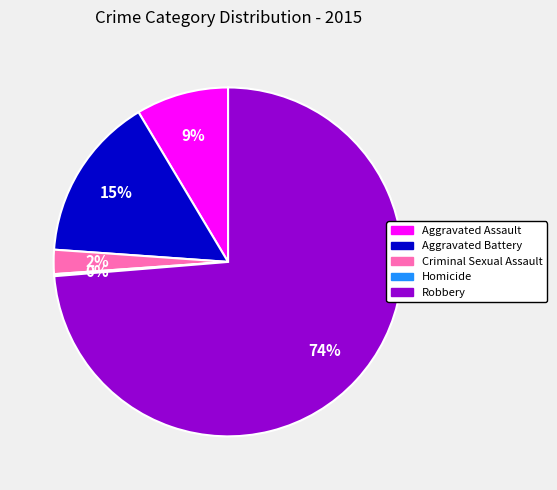

What is the largest slice in the pie chart?

Robbery